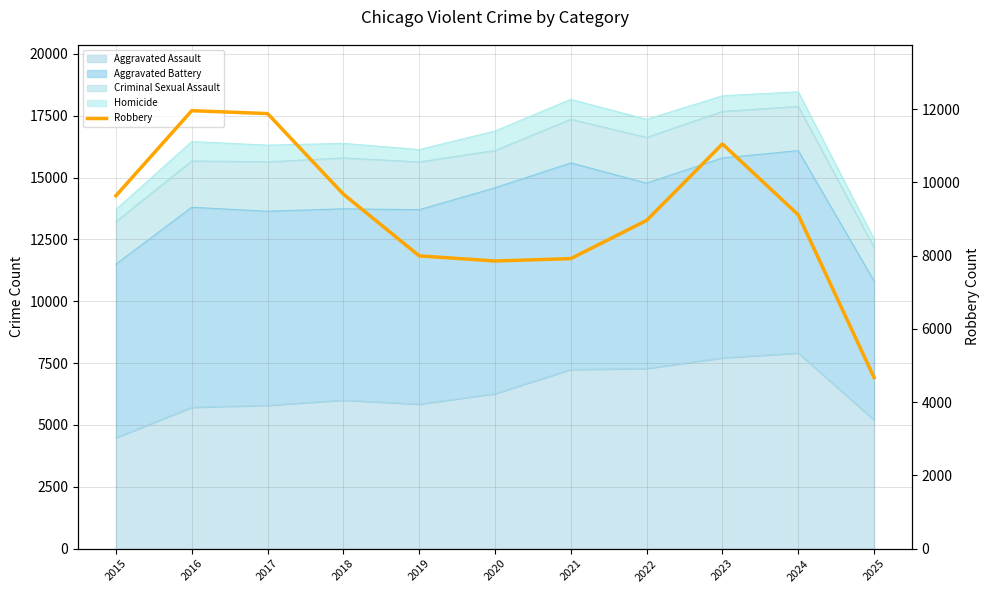

Where is the first local maximum?

2016